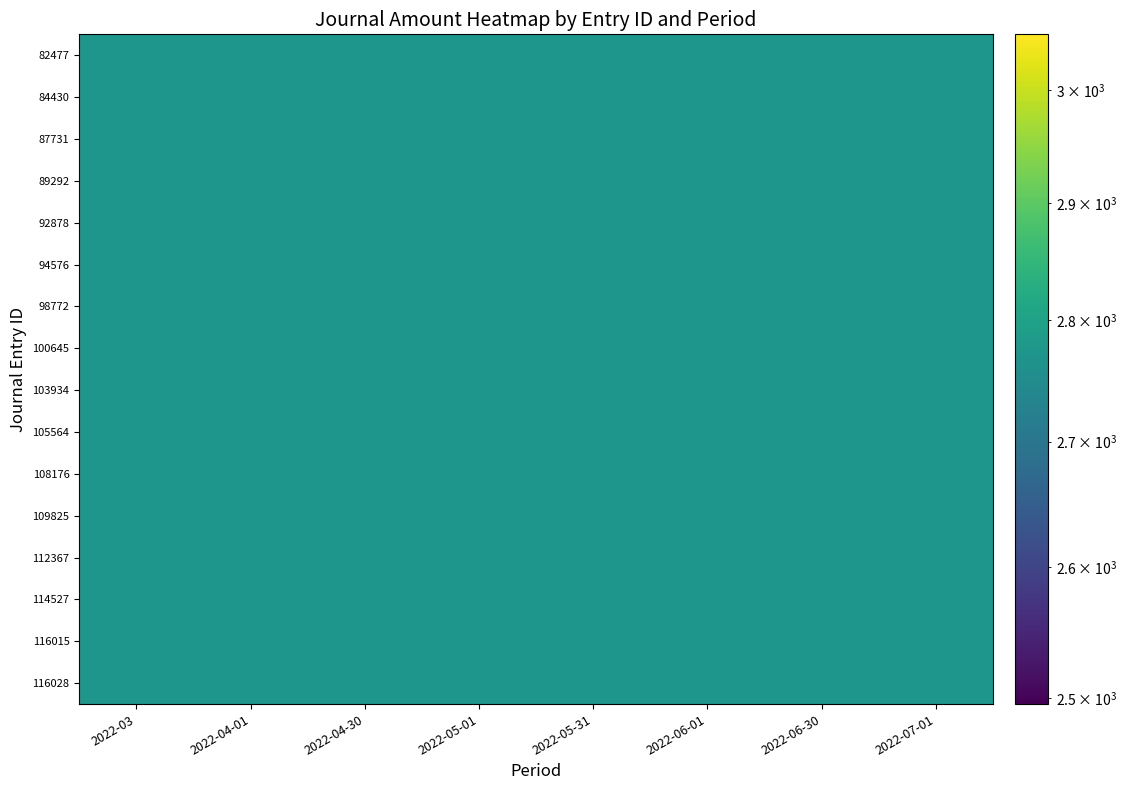

How many data points in 87731 are above 2773?

4